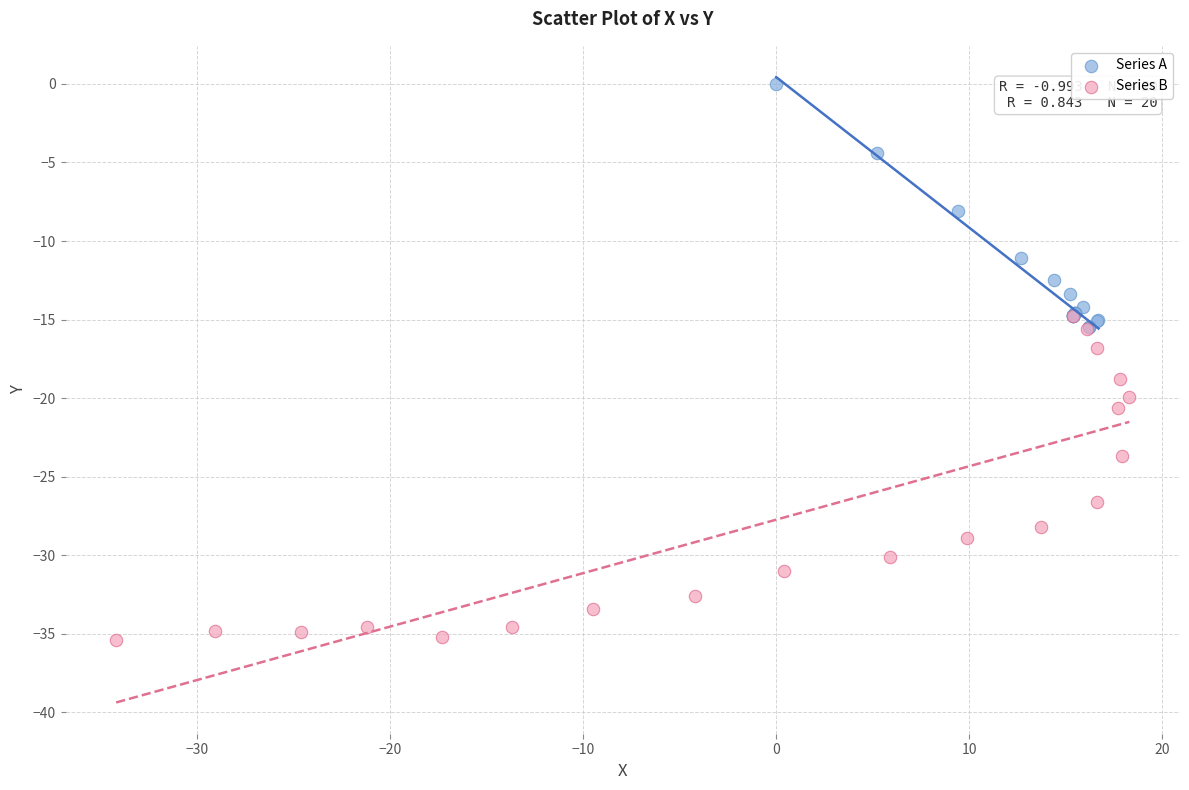

Which series contains the lowest Y value?

Series B